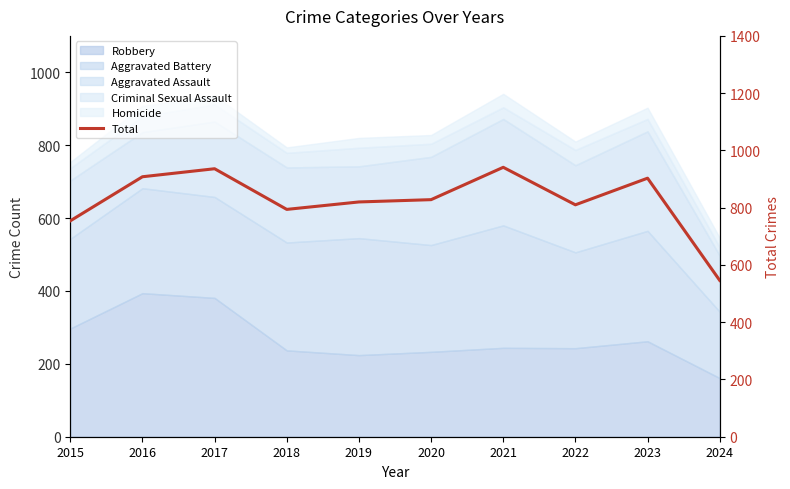

What is the difference between the second highest and second lowest values?

182